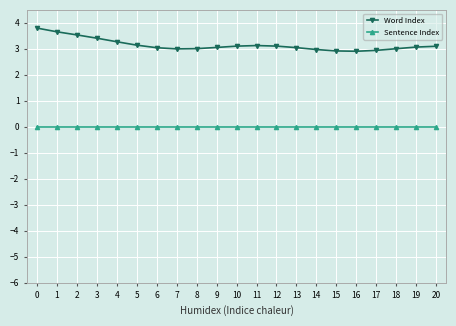

True or false: Sentence Index and Word Index cross at least once.

False